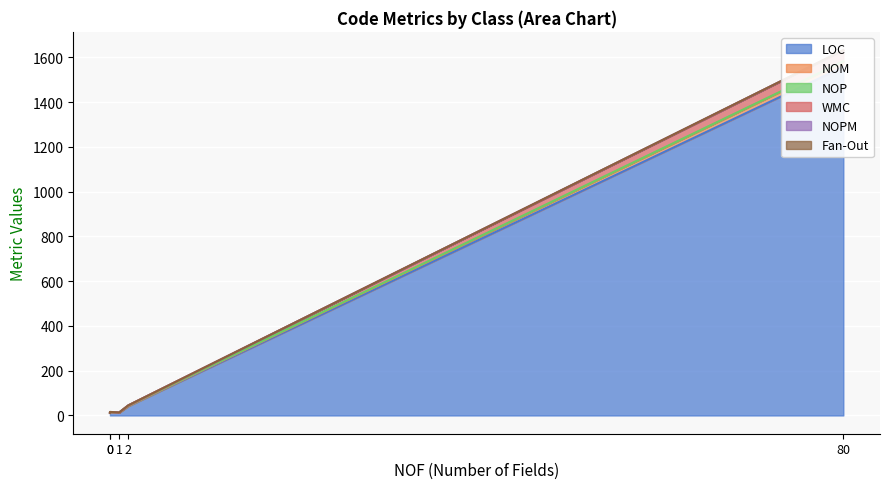

What is the difference between the maximum and minimum values in the WMC series?

49